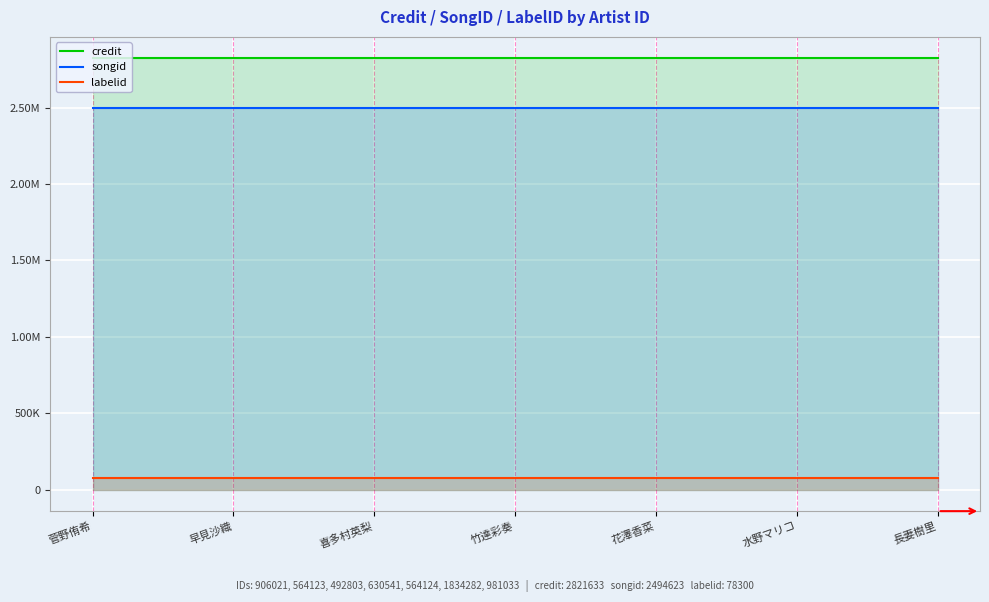

What is the sum of all credit values?

19751431